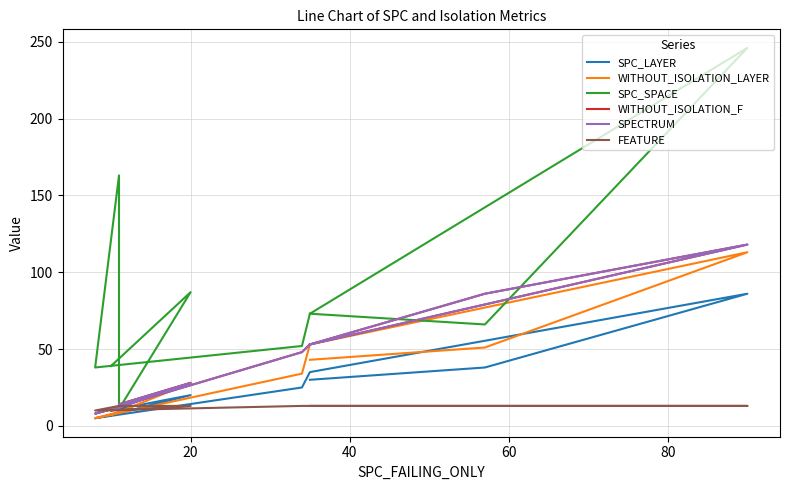

Is this an area chart (filled region under the line)?

No